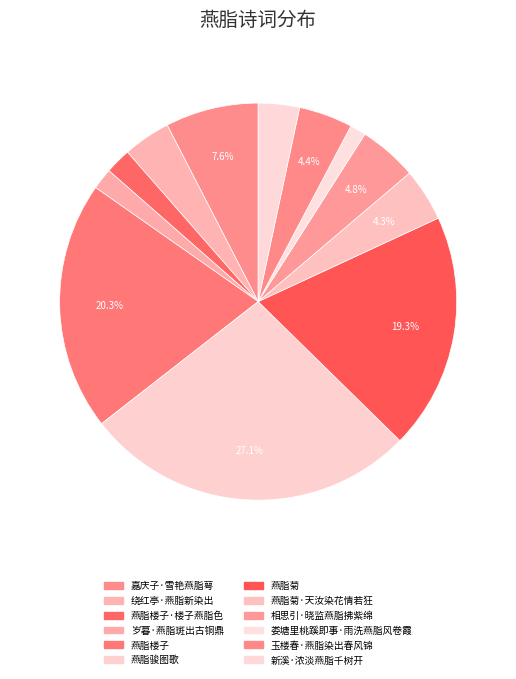

How many segments does this pie chart have?

12